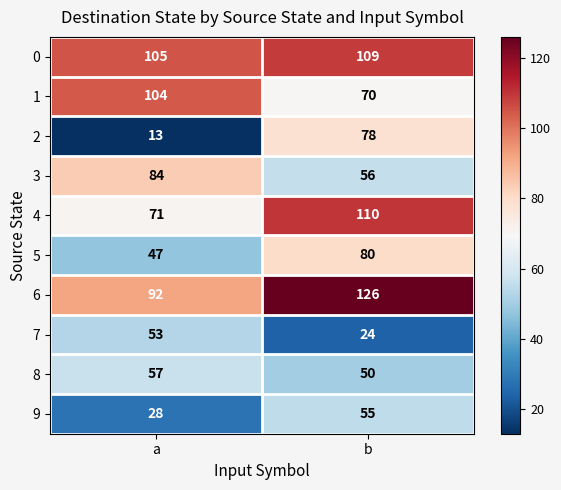

What is the sum of the 6 values at b and a?

218